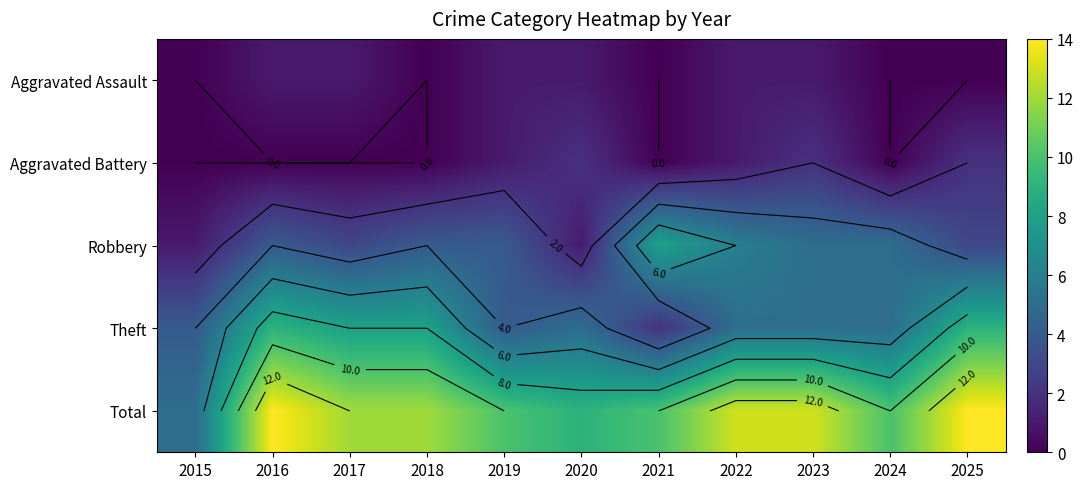

What is the difference between the maximum and second lowest values in the Robbery series?

7